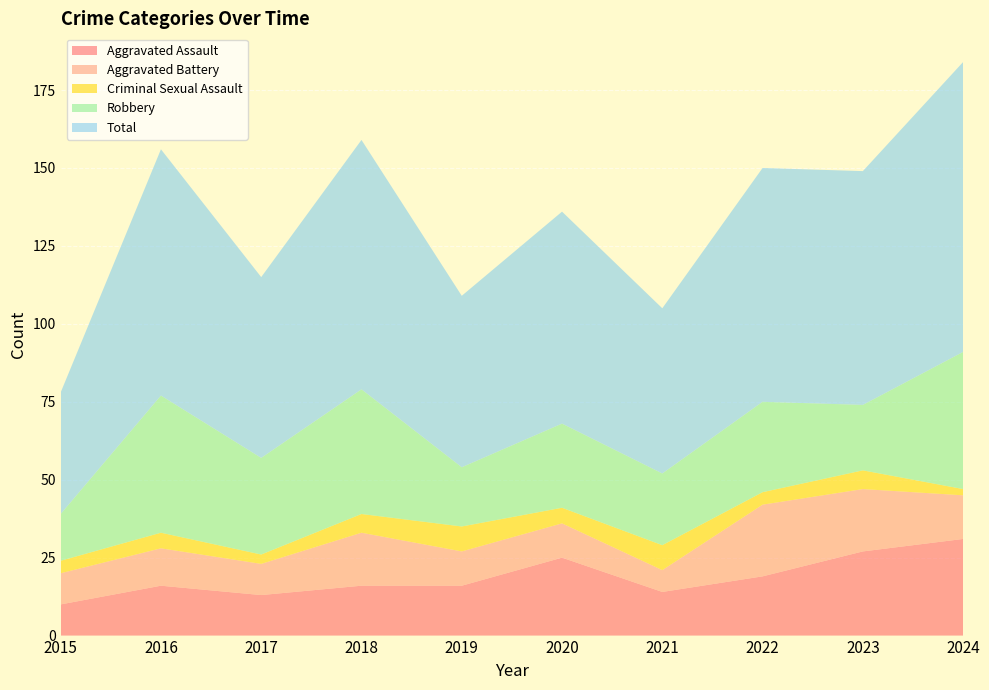

Reading left to right, what are all the values shown in this chart?

Aggravated Assault: 2015=10	2016=16	2017=13	2018=16	2019=16	2020=25	2021=14	2022=19	2023=27	2024=31
Aggravated Battery: 2015=10	2016=12	2017=10	2018=17	2019=11	2020=11	2021=7	2022=23	2023=20	2024=14
Criminal Sexual Assault: 2015=4	2016=5	2017=3	2018=6	2019=8	2020=5	2021=8	2022=4	2023=6	2024=2
Robbery: 2015=15	2016=44	2017=31	2018=40	2019=19	2020=27	2021=23	2022=29	2023=21	2024=44
Total: 2015=39	2016=79	2017=58	2018=80	2019=55	2020=68	2021=53	2022=75	2023=75	2024=93